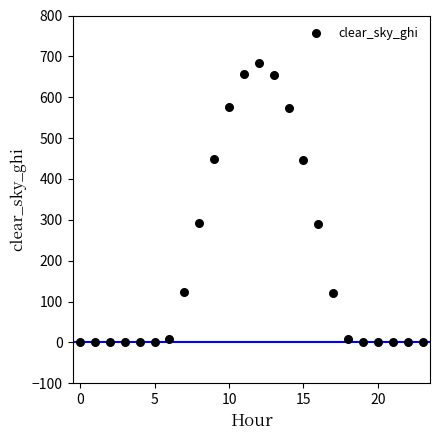

What is the range of Y values (max minus min)?

683.2